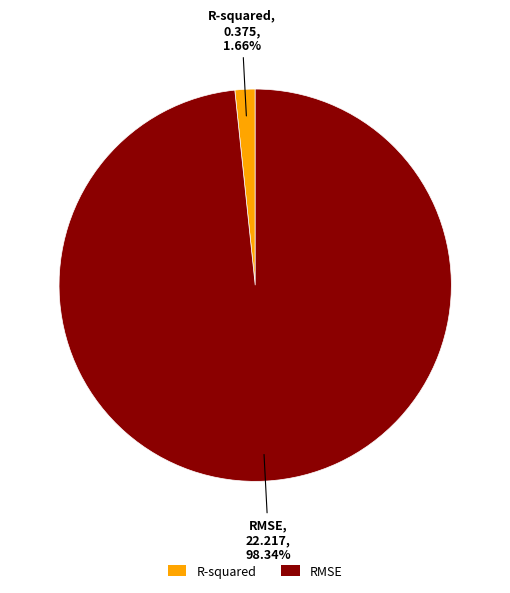

How many slices are in this pie chart?

2